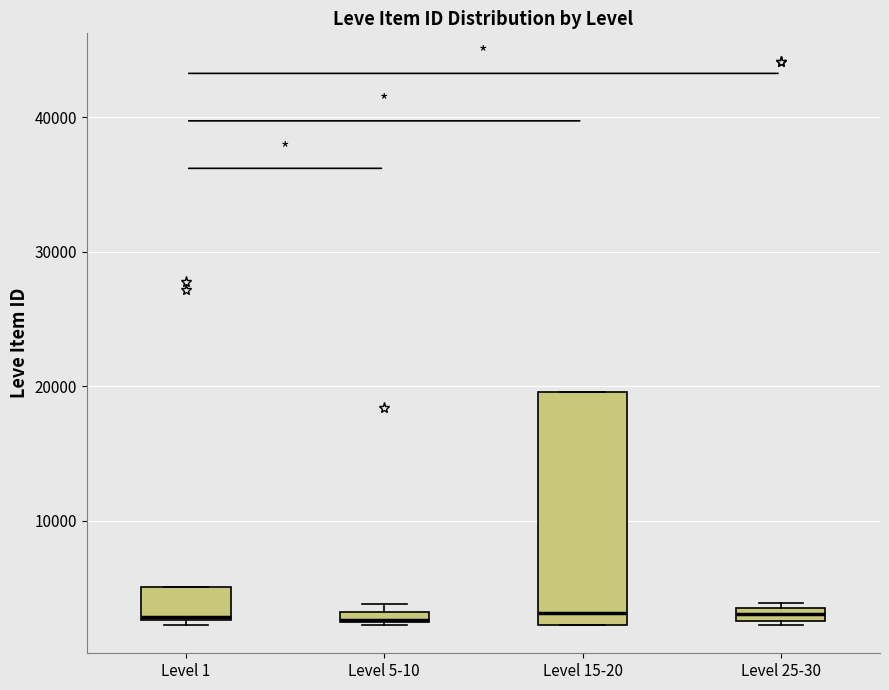

Where does the median line of the box for Level 15-20 sit on the y-axis? The values are not printed on the chart, so give them approximately, as read against the axis.

3000